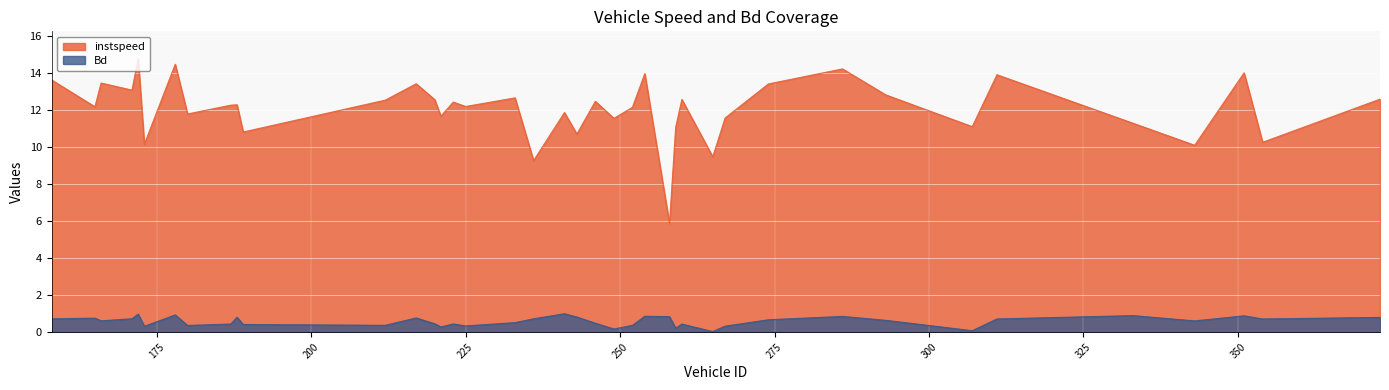

Where is the first local minimum for Bd?

166